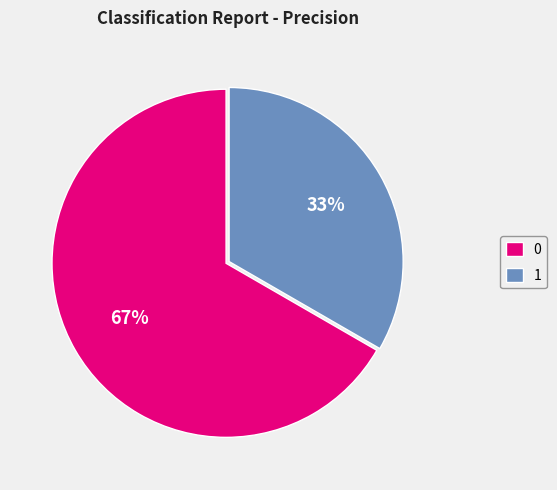

How many segments does this pie chart have?

2